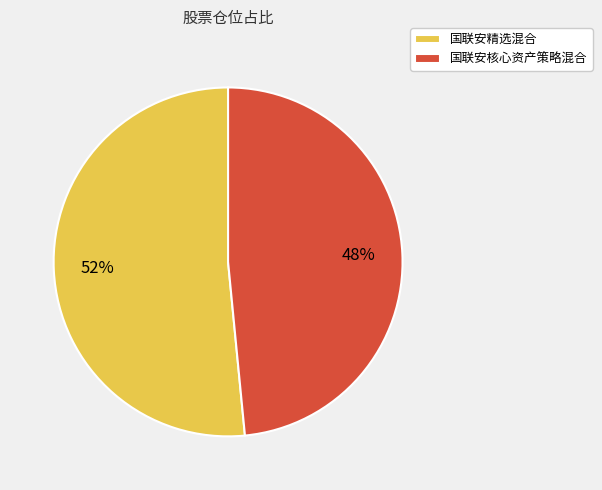

Is the sum of 国联安精选混合 and 国联安核心资产策略混合 greater than half?

Yes